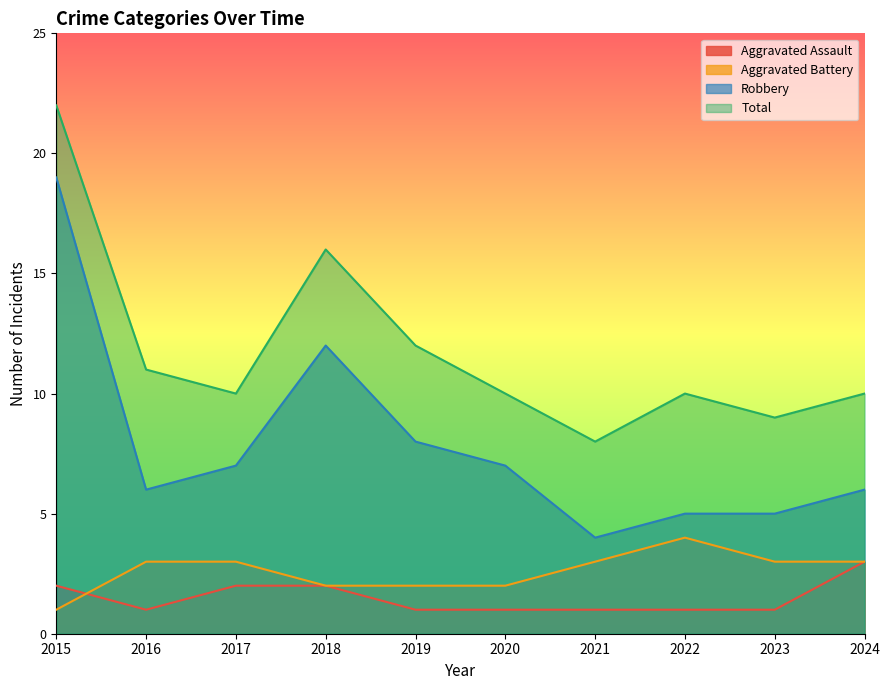

How many lines are shown in the chart?

4